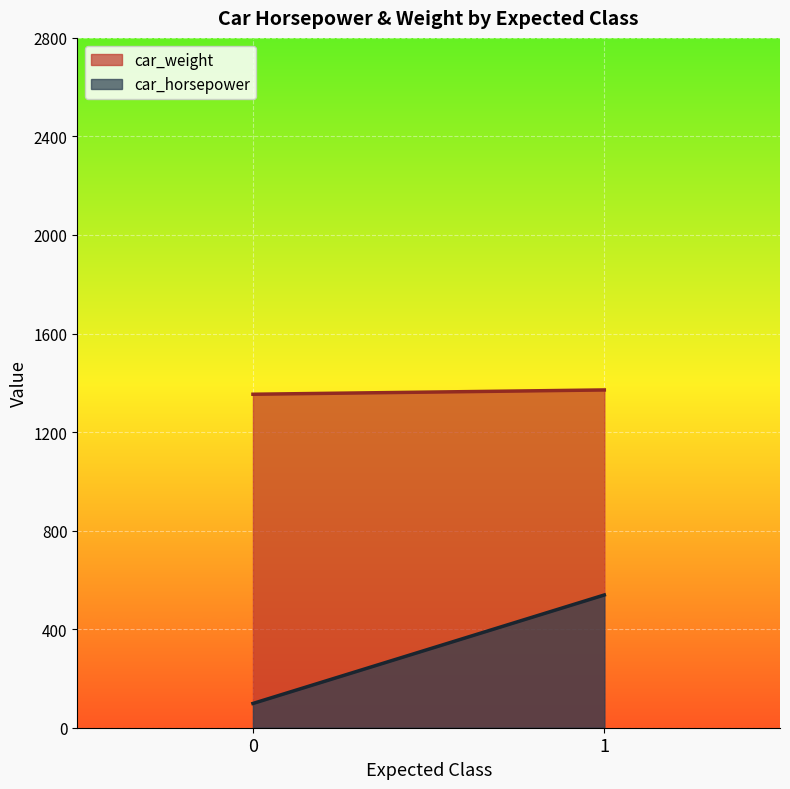

Read the car_horsepower value at 1.

538.8